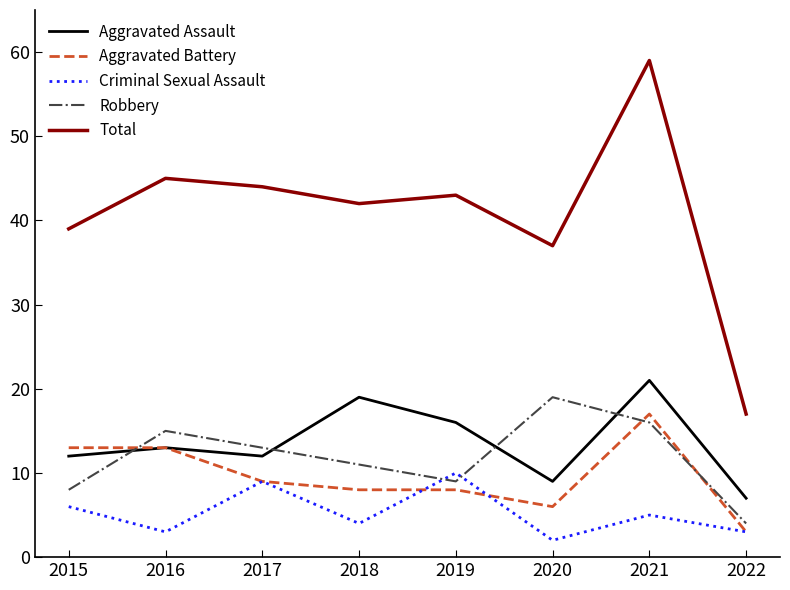

Which label corresponds to the smallest value in the chart?

2020